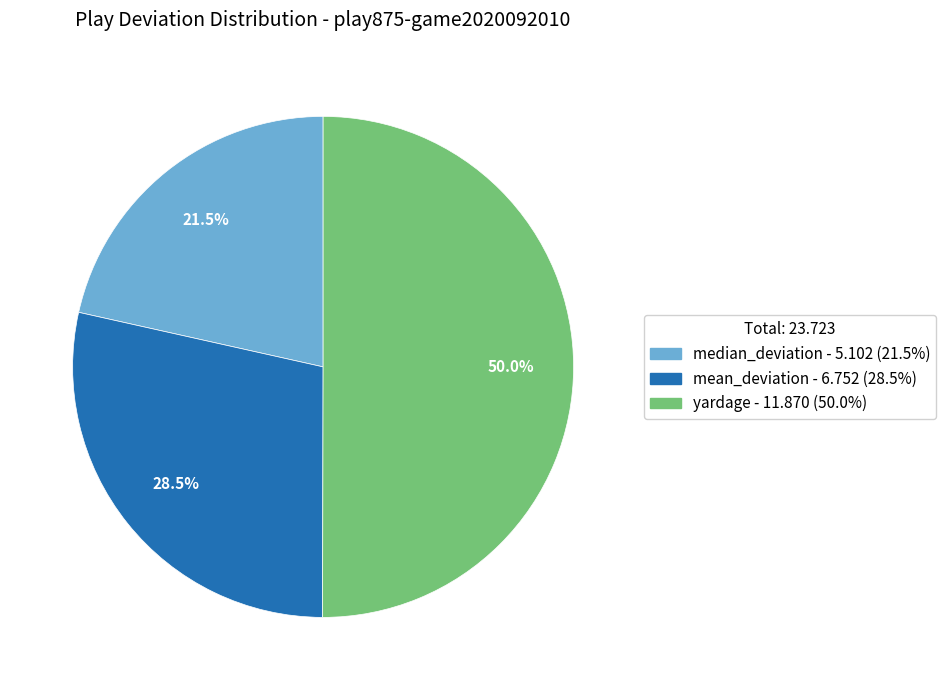

How many segments does this pie chart have?

3